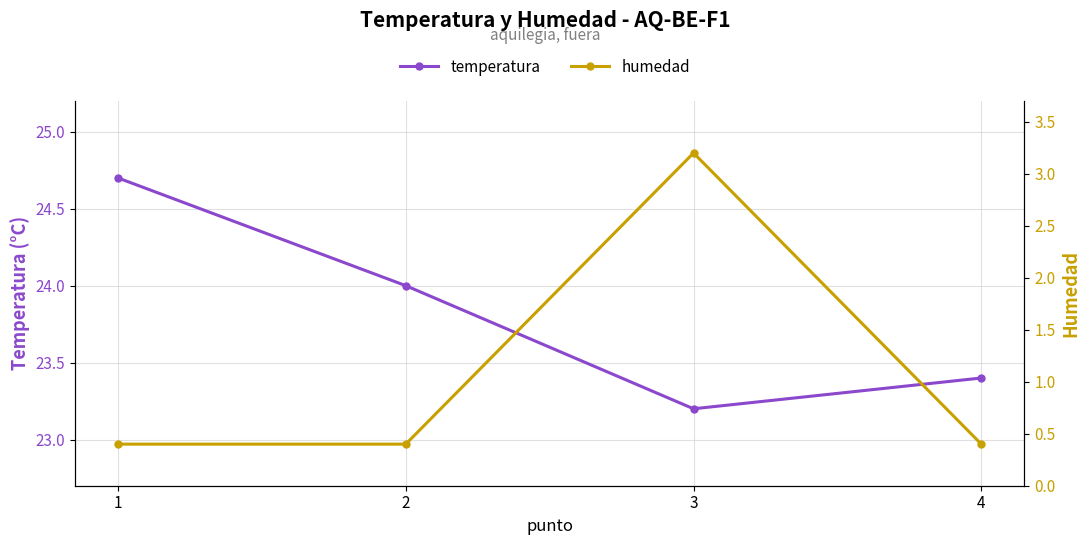

Is it true that humedad equals 4.5 at 3?

False